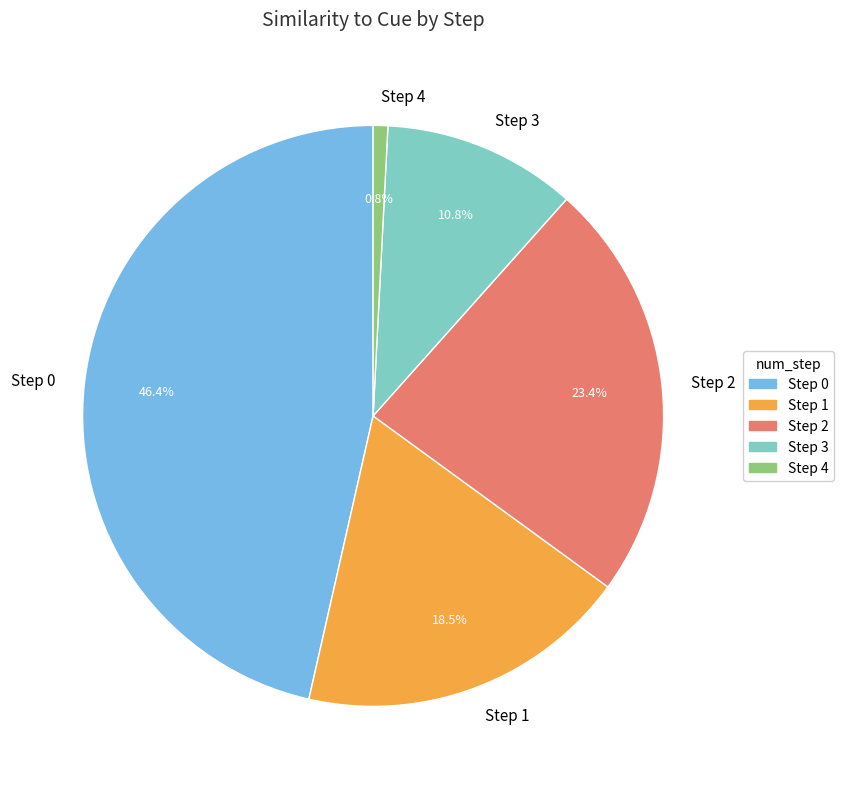

Approximately how many times larger is the value at Step 0 compared to Step 1?

2.5